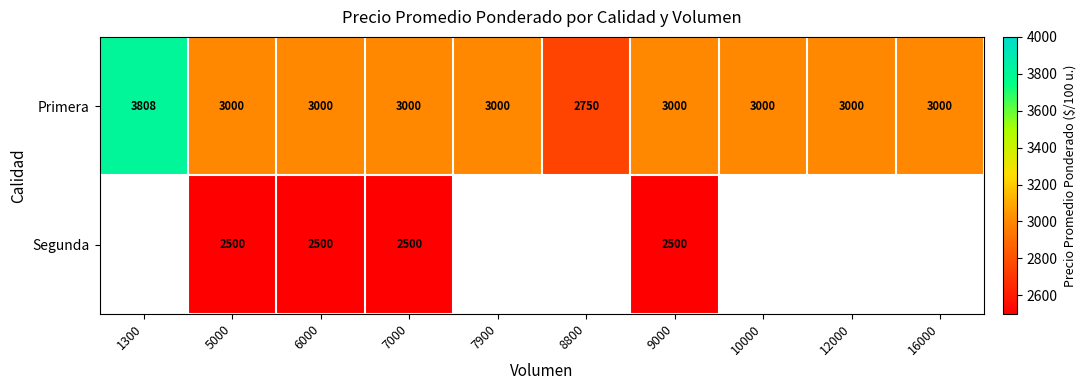

The value of Segunda at 6000 is 610. True or false?

False